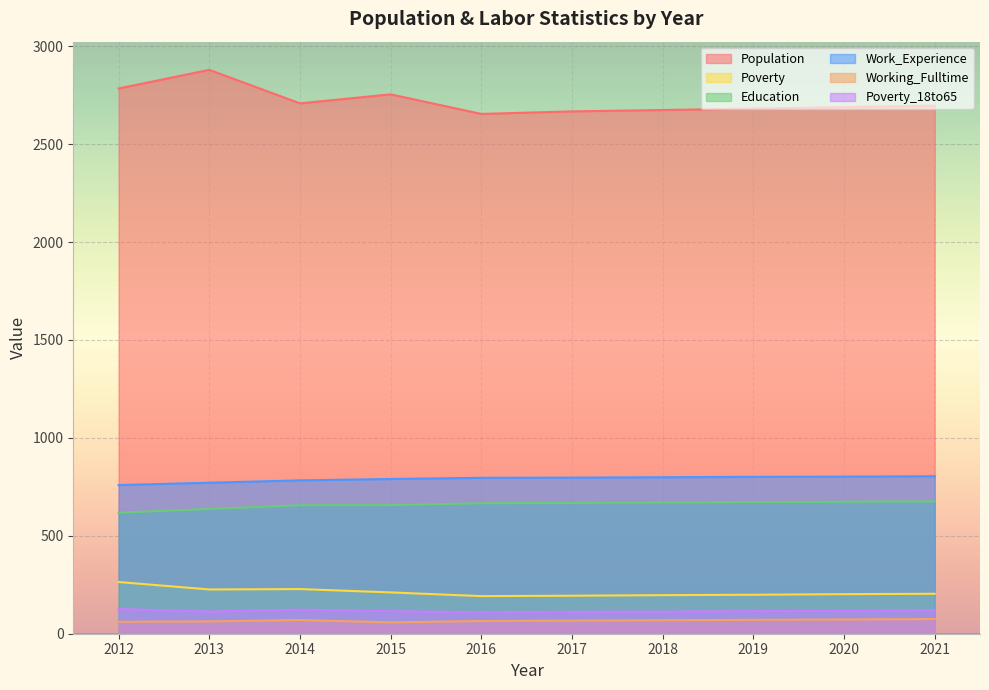

At which category does the chart reach its minimum across all series?

2015